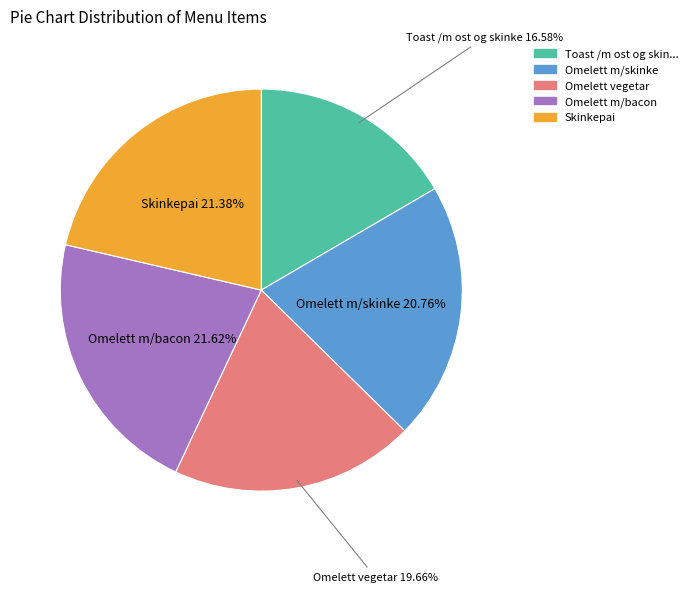

Is there a majority slice in this chart?

No